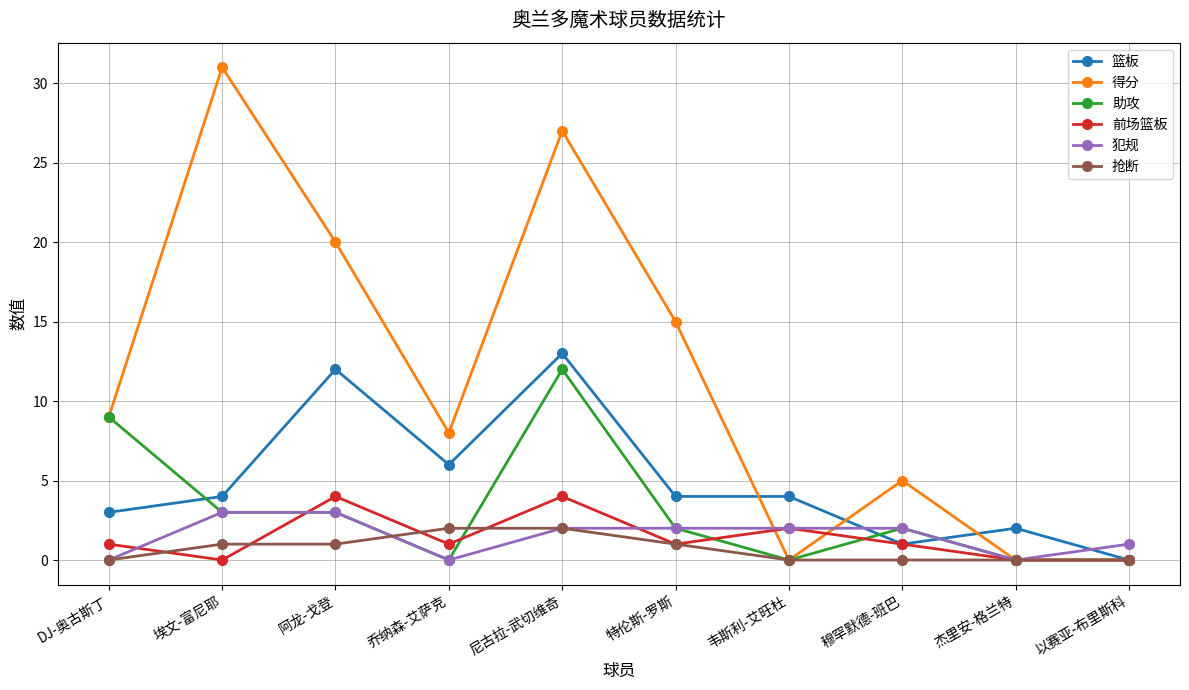

What is the label of the 6th point from the right?

尼古拉-武切维奇